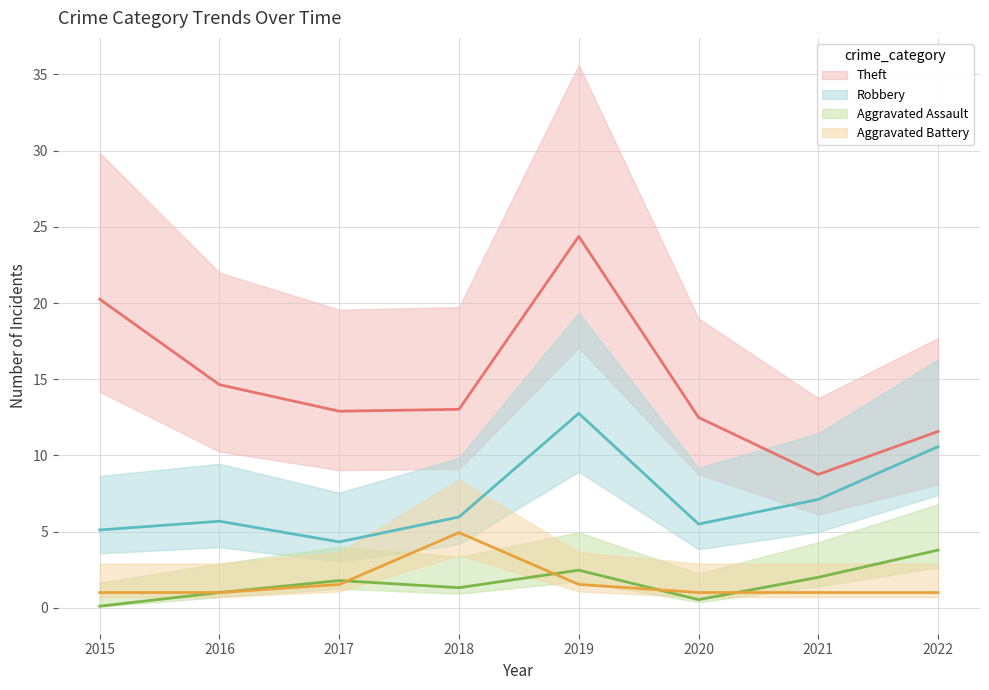

Reading right to left, extract all data points from this chart.

Aggravated Assault: 3.8	2.0	0.5	2.5	1.3	1.8	1.0	0.1
Aggravated Battery: 1.0	1.0	1.0	1.5	4.9	1.5	1.0	1.0
Robbery: 10.6	7.1	5.5	12.8	6.0	4.3	5.7	5.1
Theft: 11.6	8.8	12.5	24.4	13.0	12.9	14.6	20.3